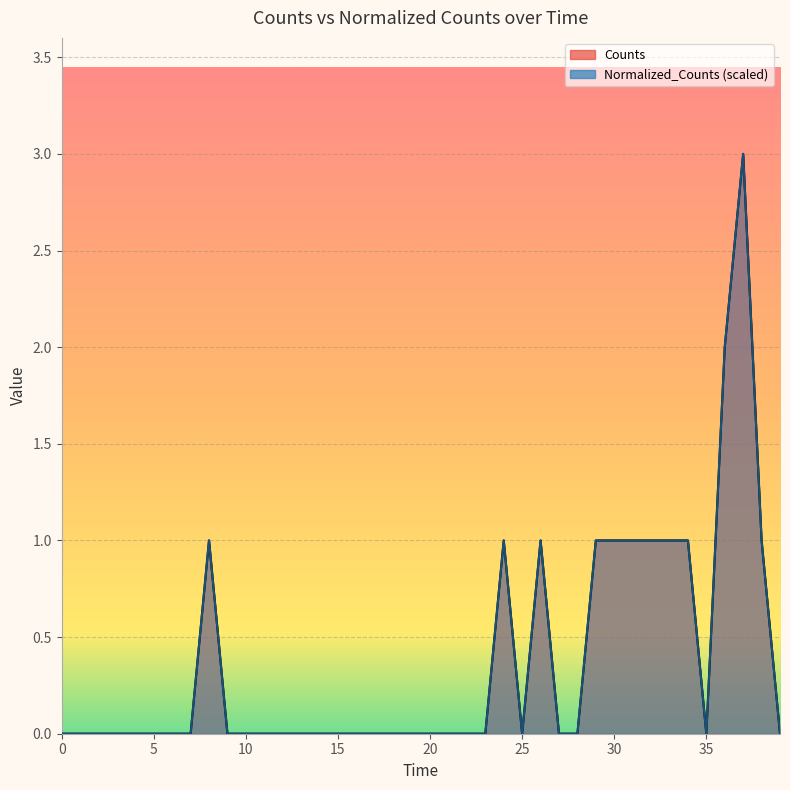

What is the difference between the maximum and minimum values in the Normalized_Counts series?

3